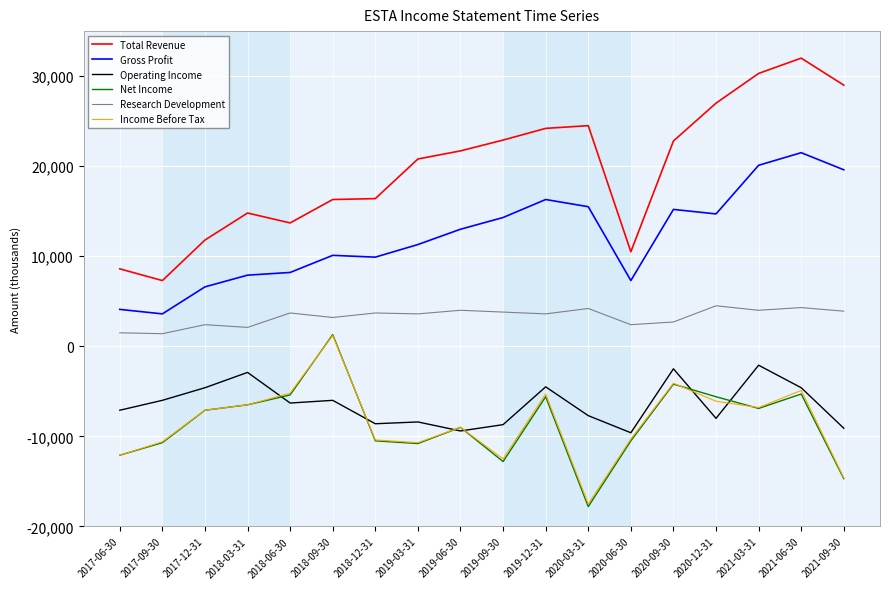

In Gross Profit, how many points are lower than both neighbors (excluding endpoints)?

4